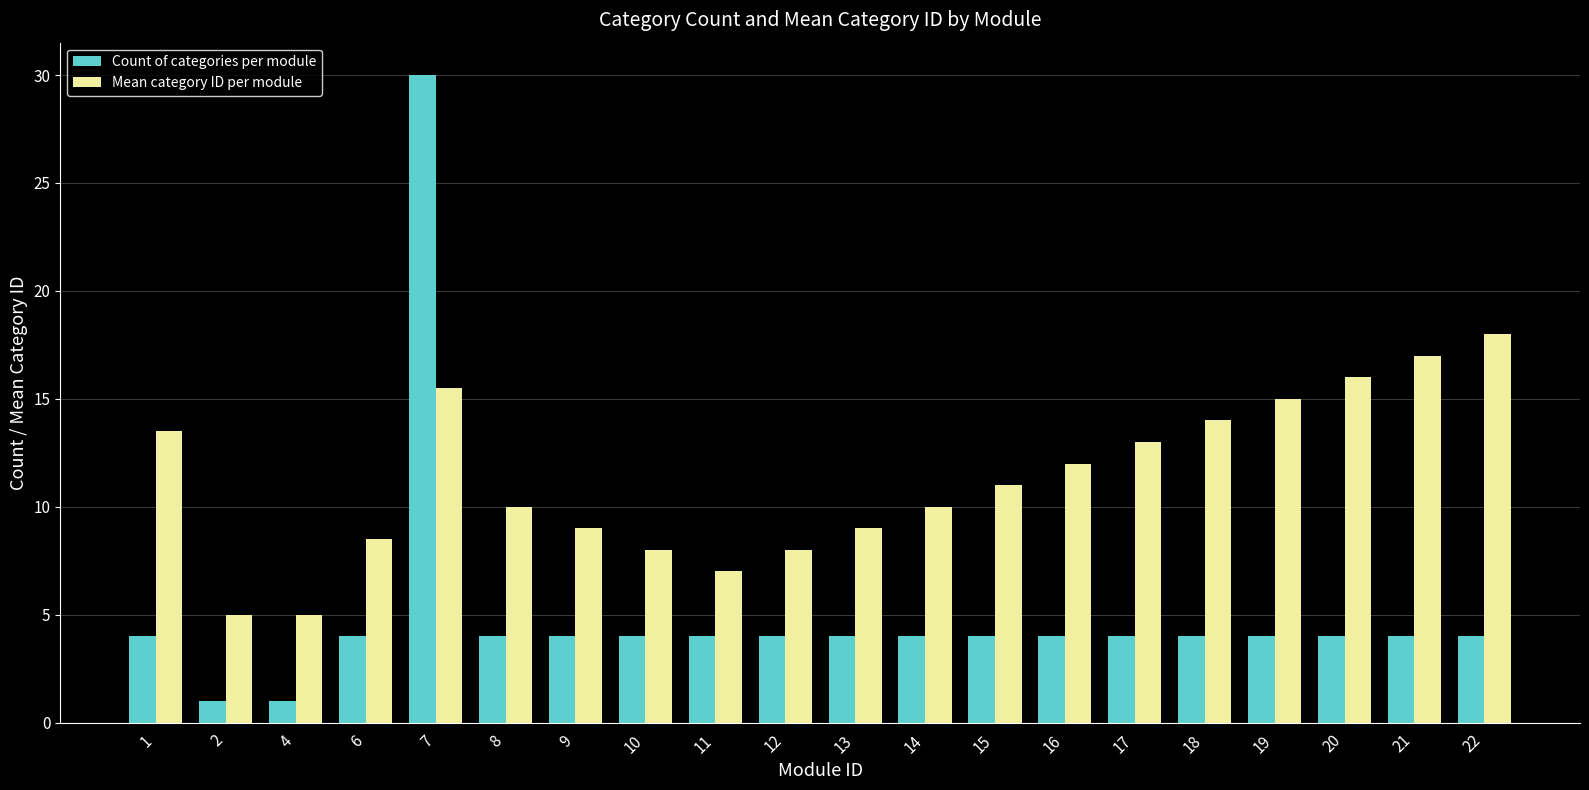

What is the maximum value for Mean category ID per module?

18.0